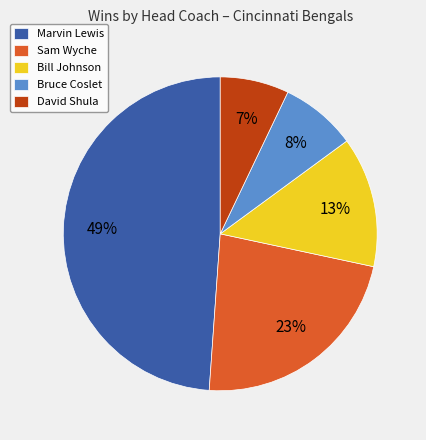

Between David Shula and Marvin Lewis, which is larger?

Marvin Lewis